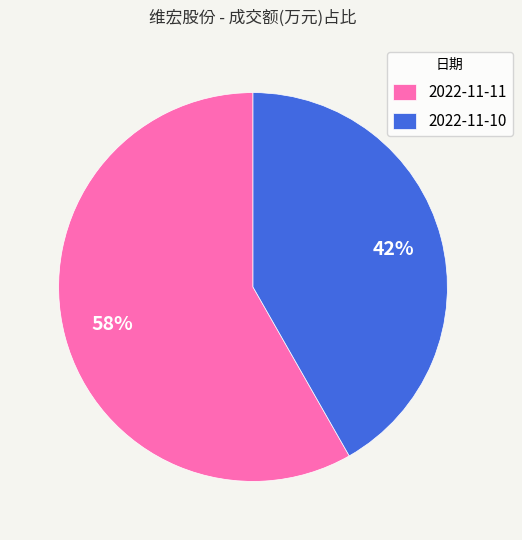

Is 2022-11-10 the majority of the pie?

No